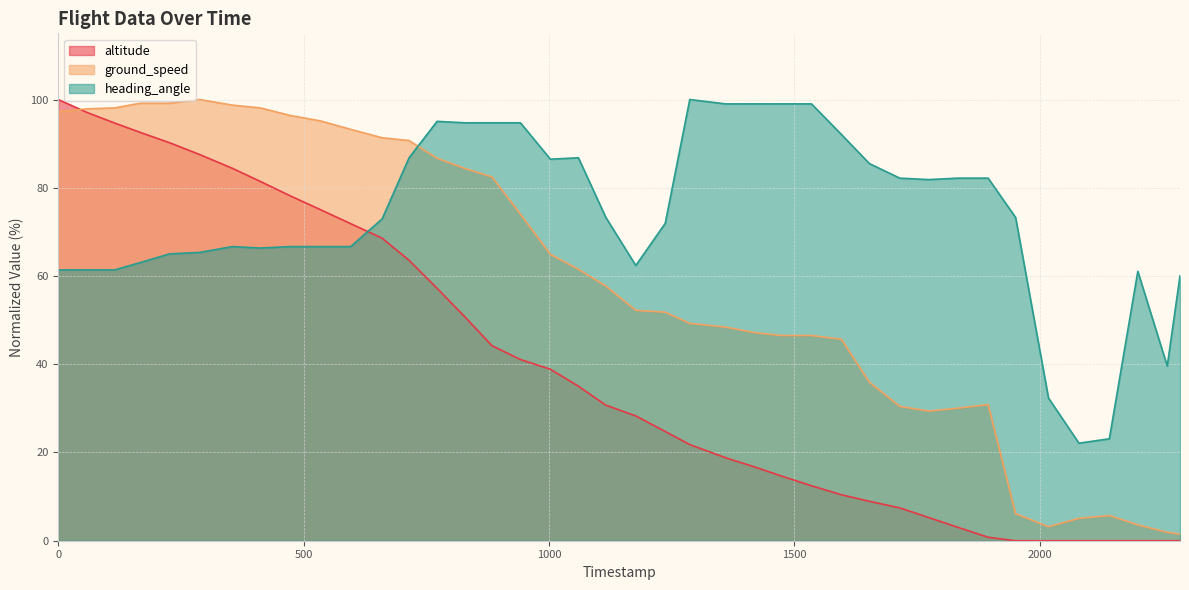

How many intersections are there between heading_angle and ground_speed?

1